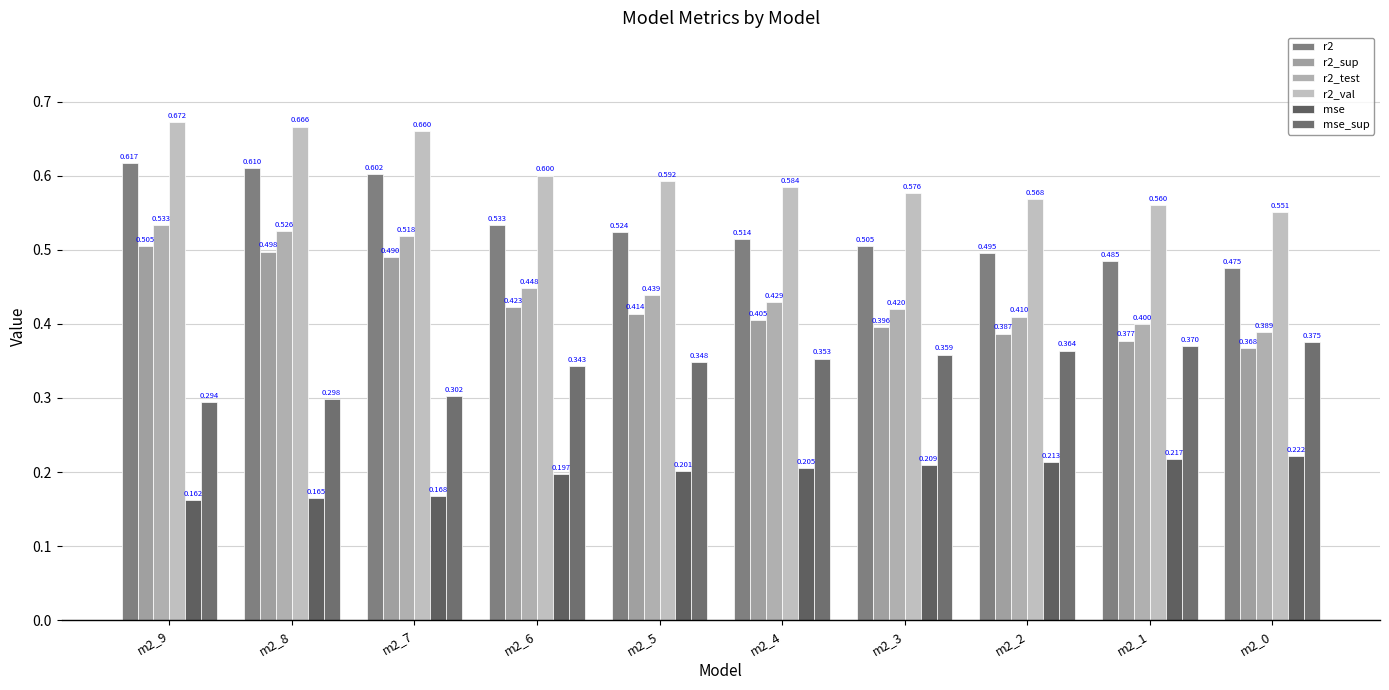

The r2_test series shows 0.4 at m2_7. True or false?

False